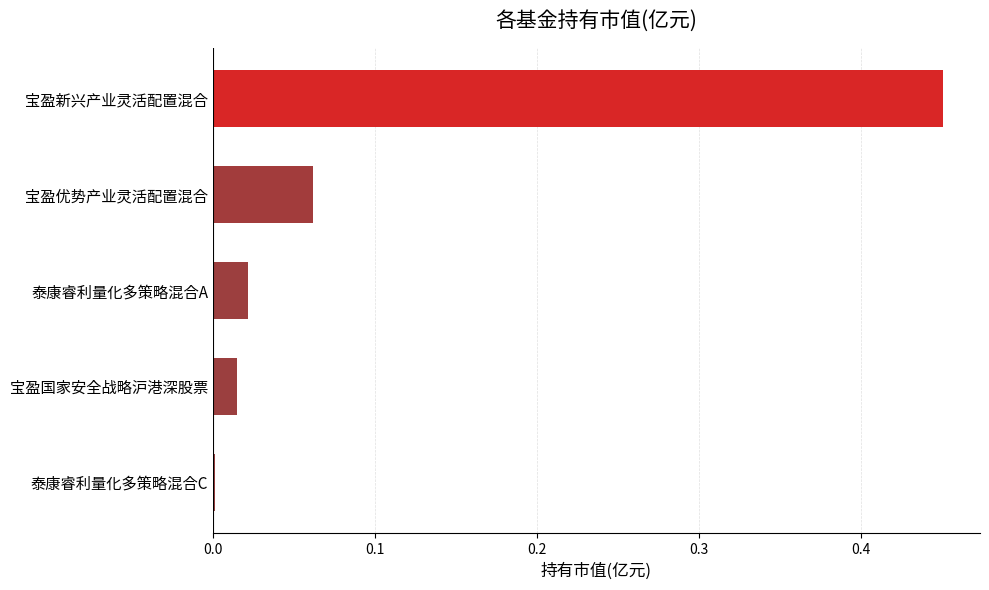

True or false: the data shows 0.0 at 泰康睿利量化多策略混合C.

True